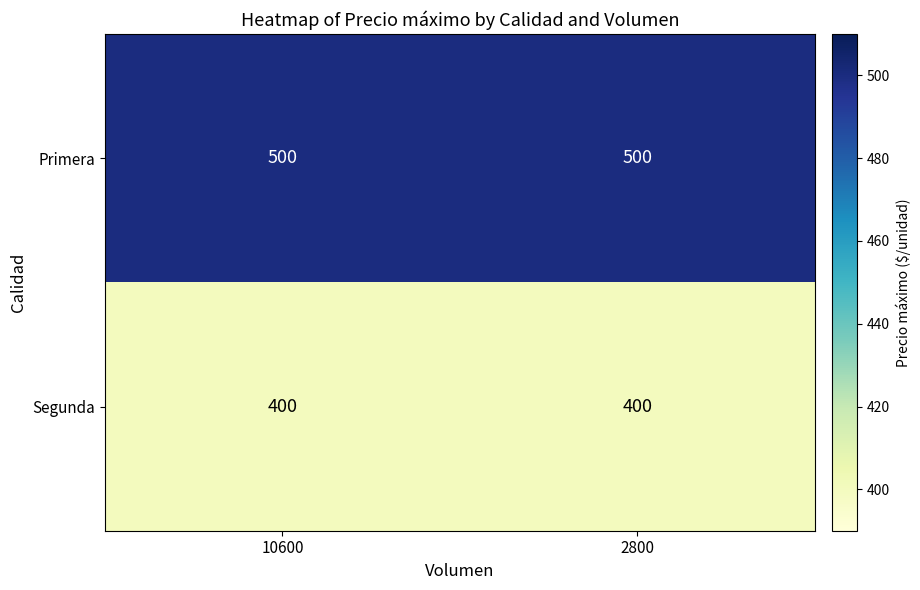

Reading left to right, what are all the values shown in this chart?

Primera: 10600=500	2800=500
Segunda: 10600=400	2800=400